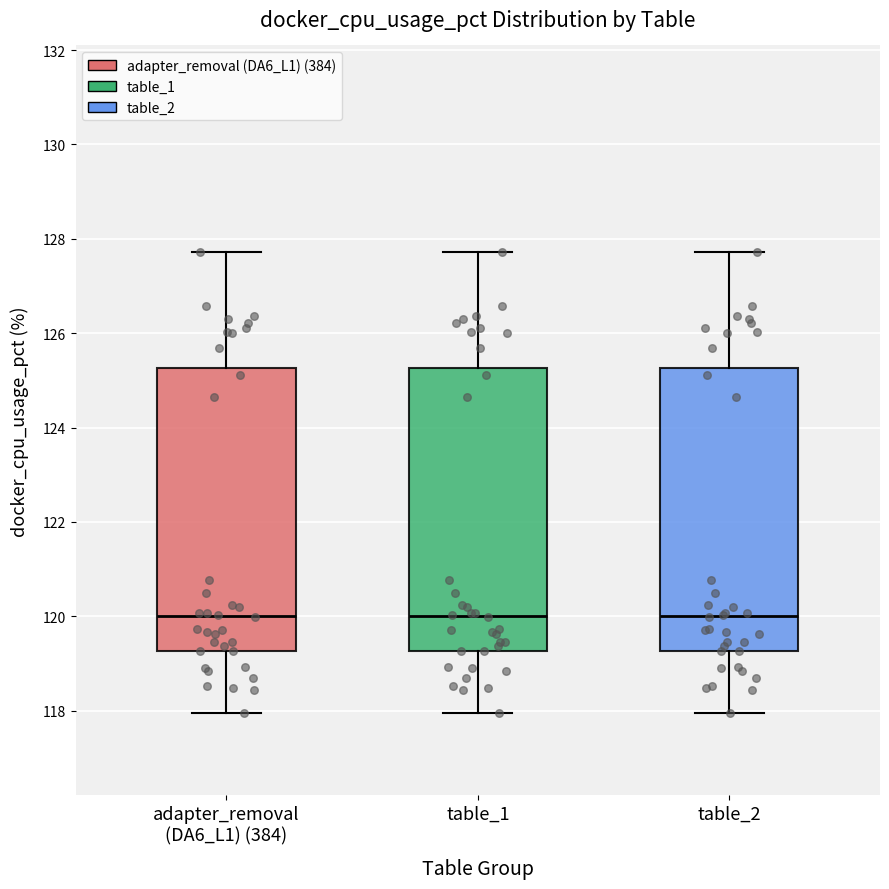

Reading left to right, read every box against the y-axis: the position of its median line, the range the box covers, and the ends of its whiskers. The values are not printed on the chart, so give them approximately, as read against the axis.

adapter_removal (DA6_L1) (384): median 120.0, box 119.2 to 125.2, whiskers 118.0 to 127.8
table_1: median 120.0, box 119.2 to 125.2, whiskers 118.0 to 127.8
table_2: median 120.0, box 119.2 to 125.2, whiskers 118.0 to 127.8